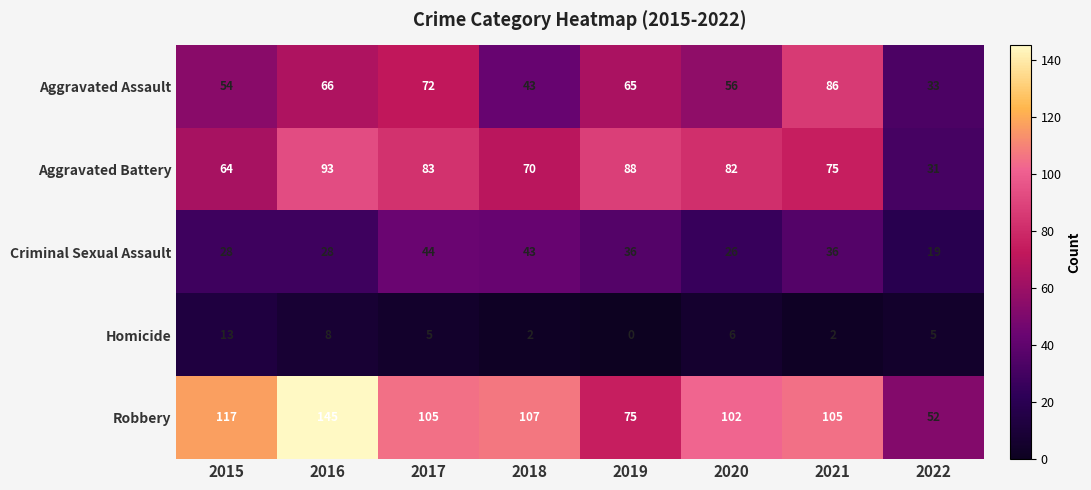

What is the sum of all Aggravated Assault values?

475